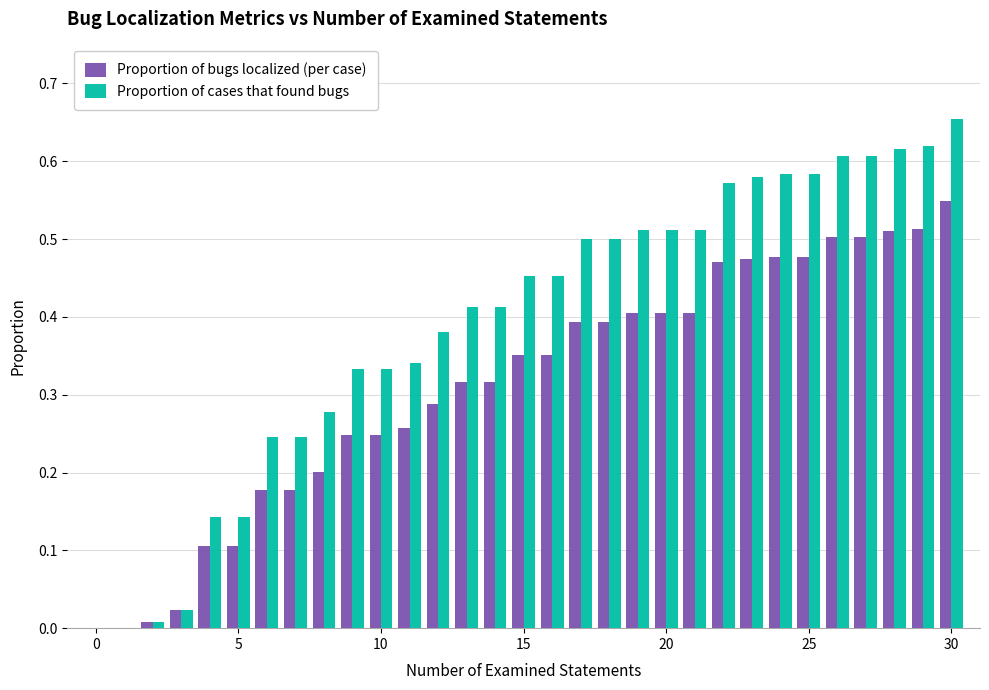

Which series has the largest total across all categories?

Proportion of cases that found bugs